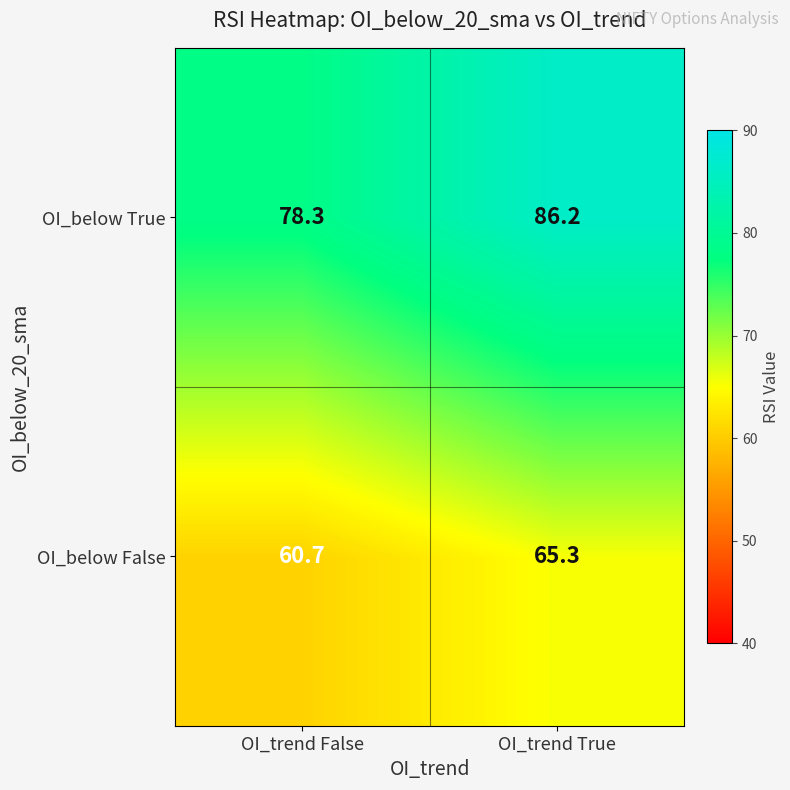

What is the total value across all series at OI_trend True?

151.5